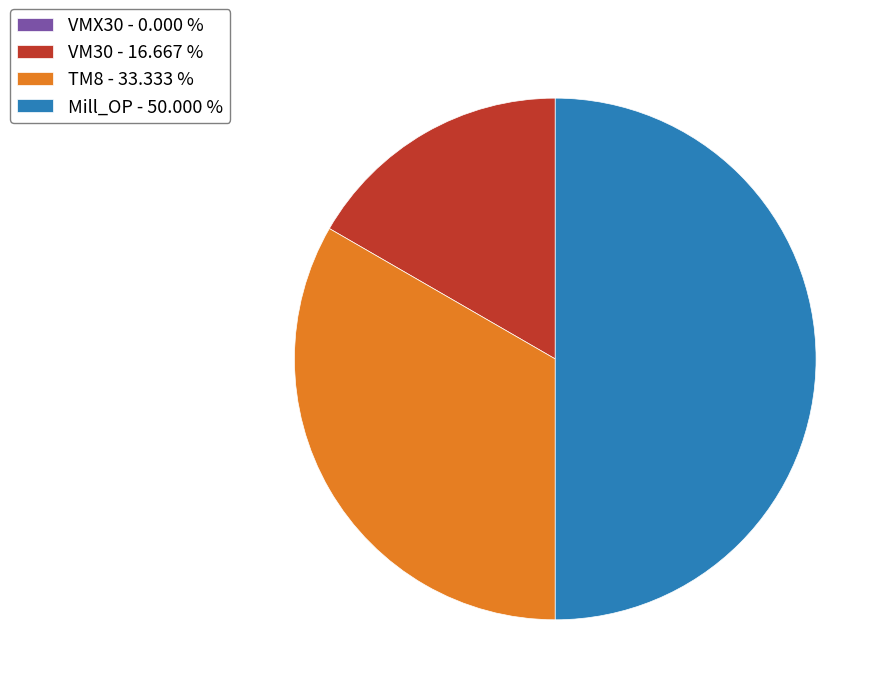

Is VM30 - 16.667 % the majority of the pie?

No